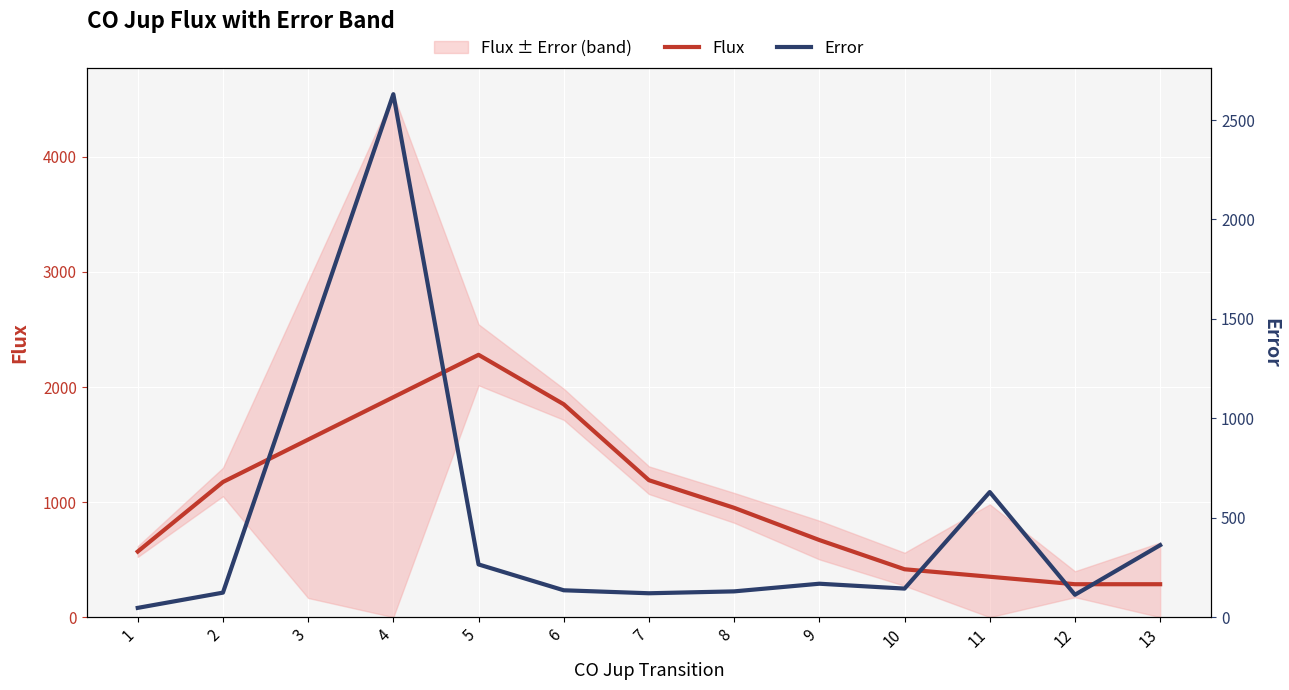

Is it true that Flux equals 416.0 at 10?

True